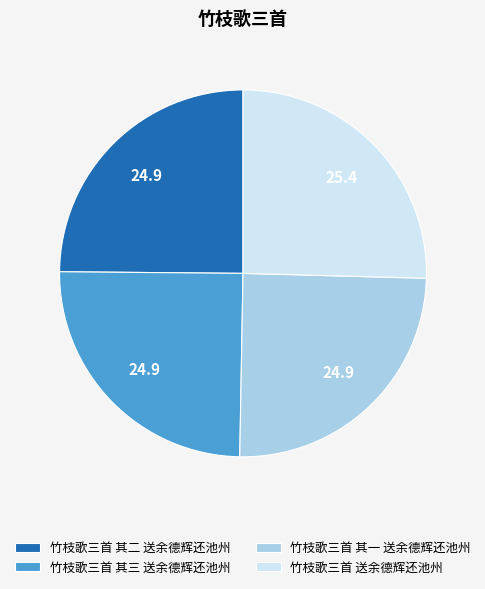

How many slices are in this pie chart?

4